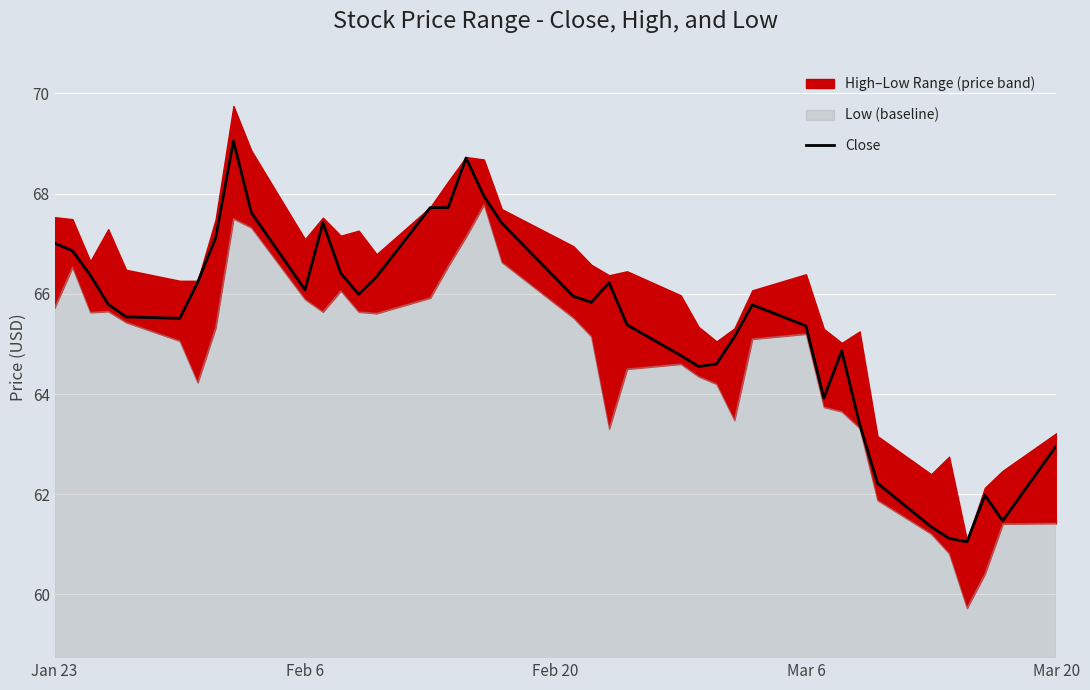

What is the minimum value shown in the chart?

61.0